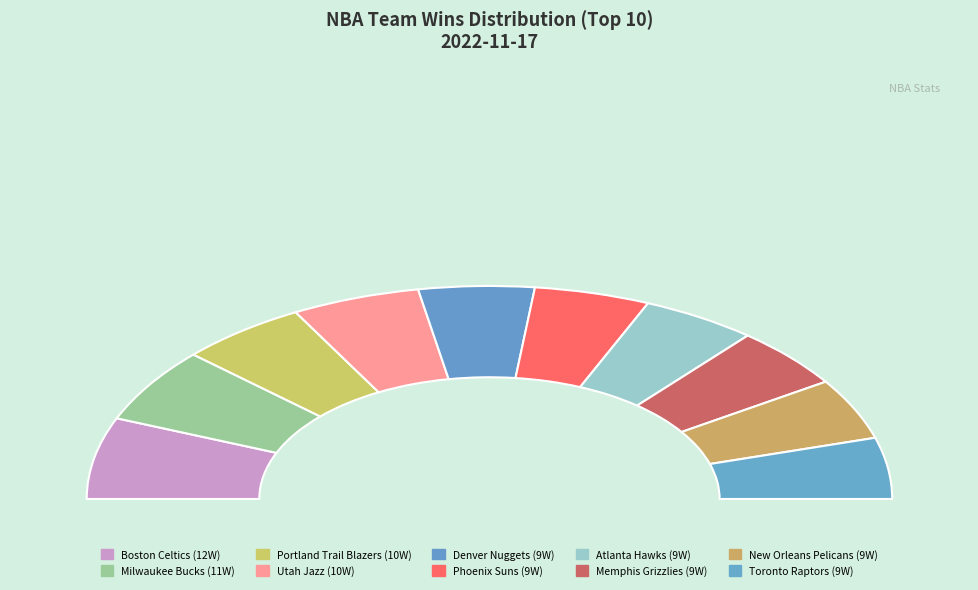

Rank the categories by value from highest to lowest.

Boston Celtics, Milwaukee Bucks, Portland Trail Blazers, Utah Jazz, Denver Nuggets, Phoenix Suns, Atlanta Hawks, Memphis Grizzlies, New Orleans Pelicans, Toronto Raptors